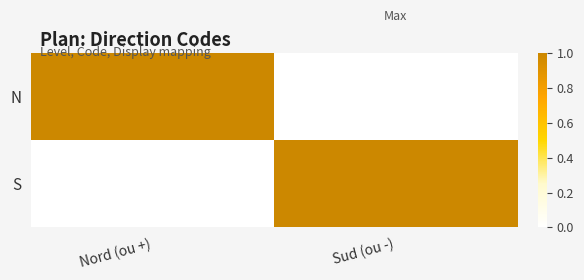

Rank the series by their maximum value, from lowest to highest.

N, S